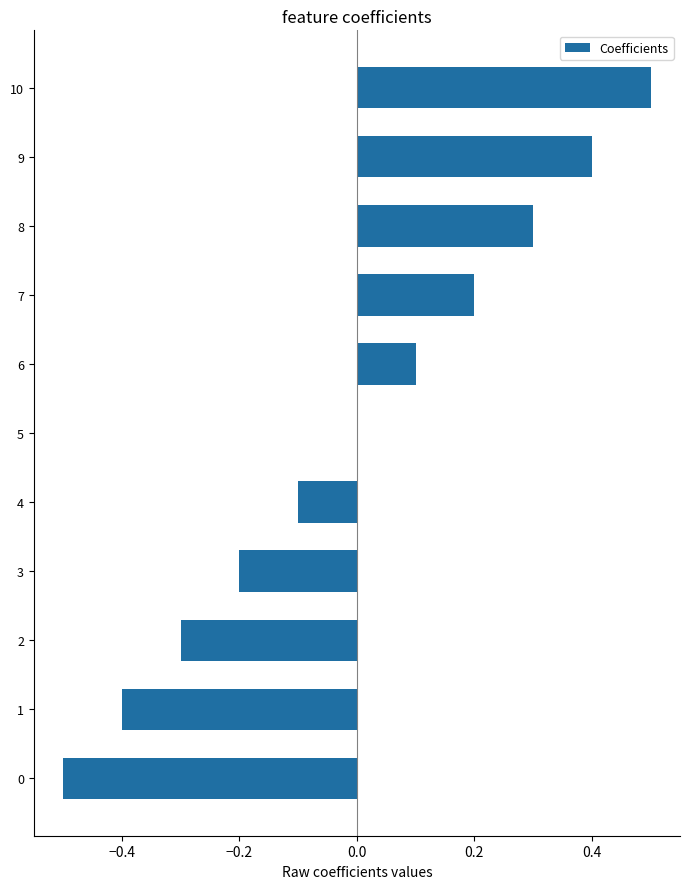

At which category does the chart reach its peak across all series?

10